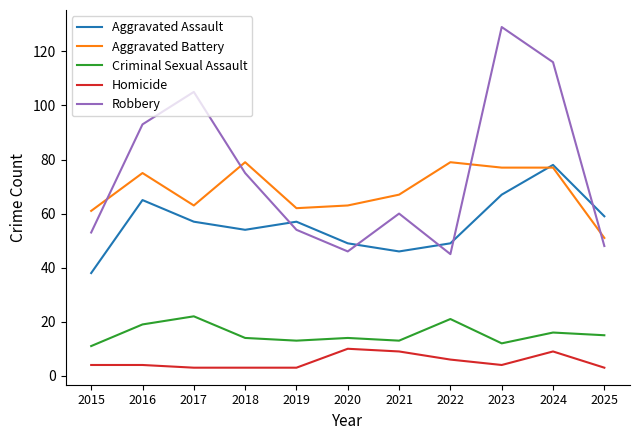

What are all the series names shown in the legend?

Aggravated Assault, Aggravated Battery, Criminal Sexual Assault, Homicide, Robbery